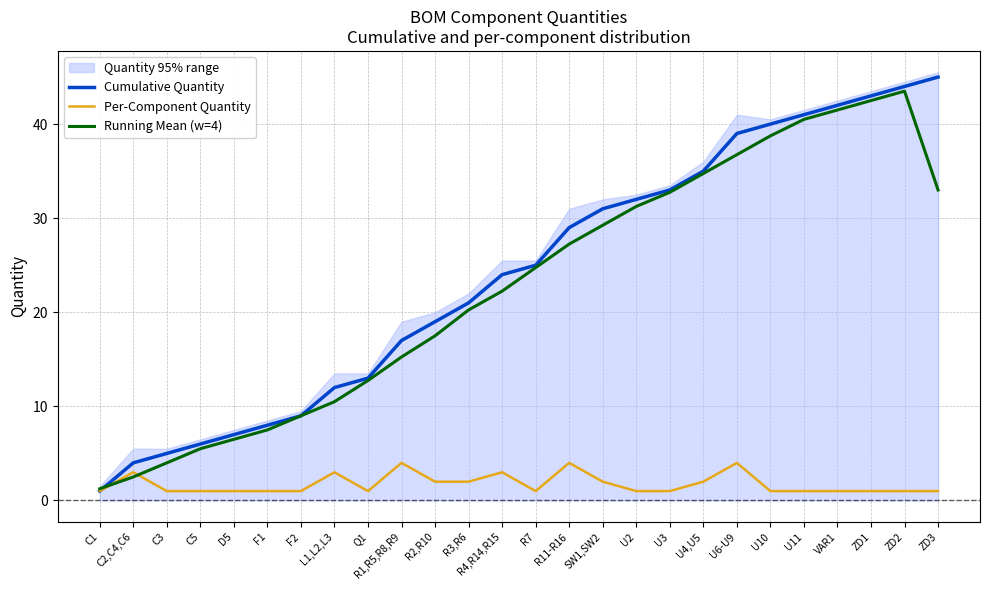

How many lines are shown in the chart?

3